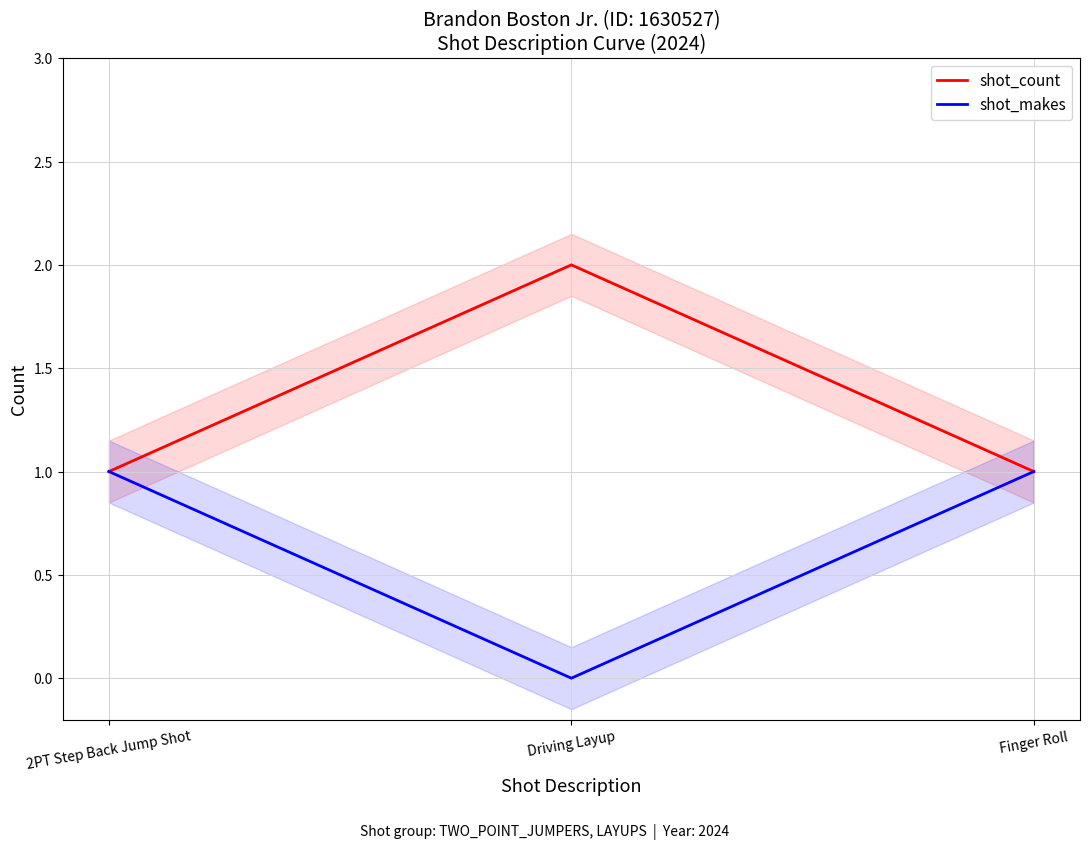

What is the value of the shot_count point at the 3rd from the left?

1